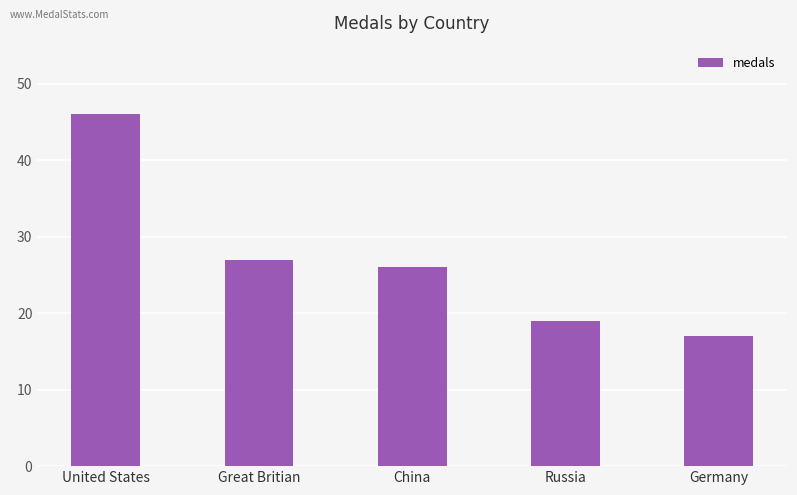

What is the difference between the second highest and minimum values?

10